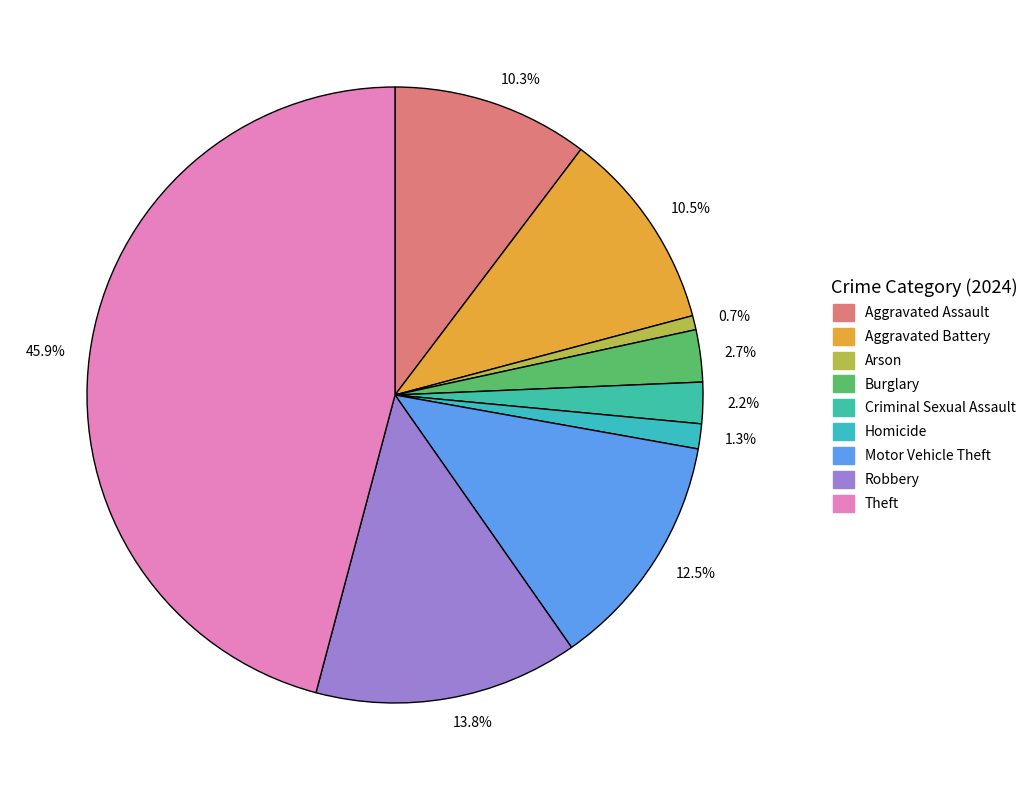

Which has a higher value, 10.5% or 45.9%?

45.9%